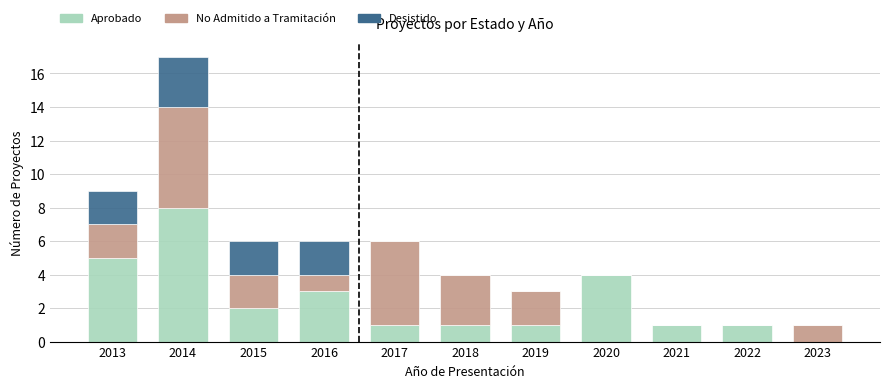

At which category is the sum across all series the highest?

2014